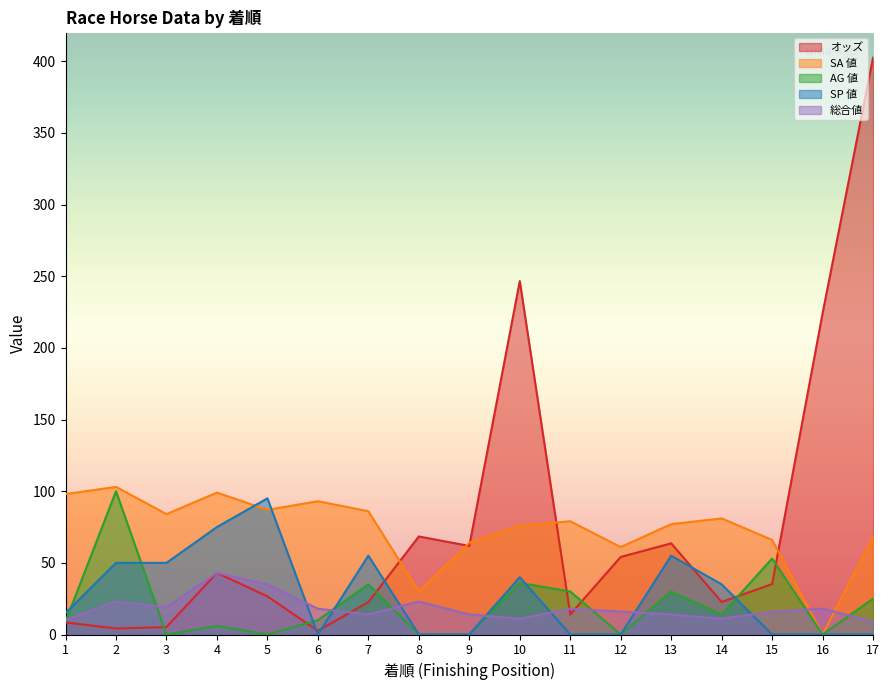

Does the chart display data point markers on the line(s)?

No